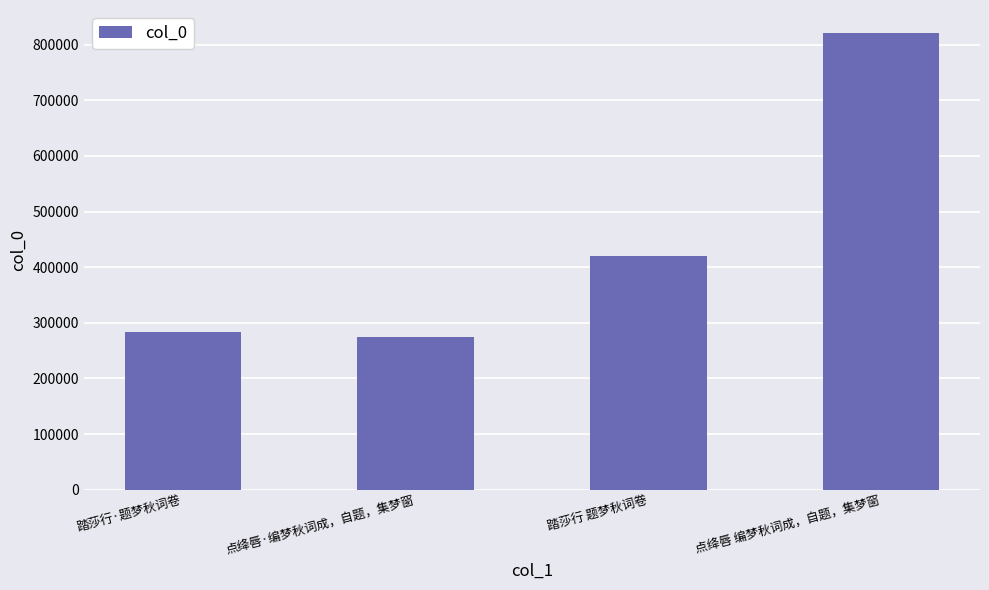

Are the bars grouped side by side (vs. stacked)?

No